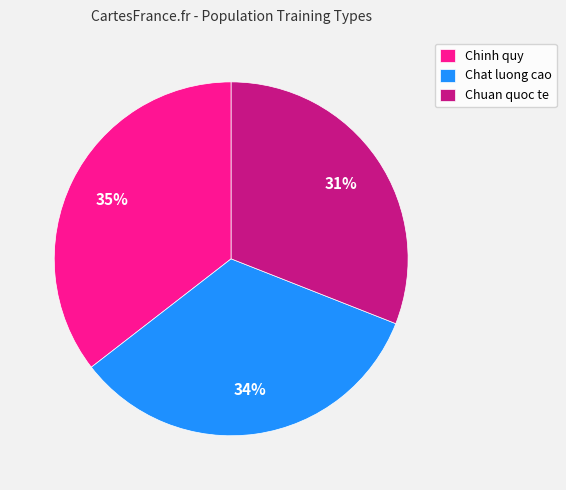

To the nearest percent, what is the average slice percentage?

33%